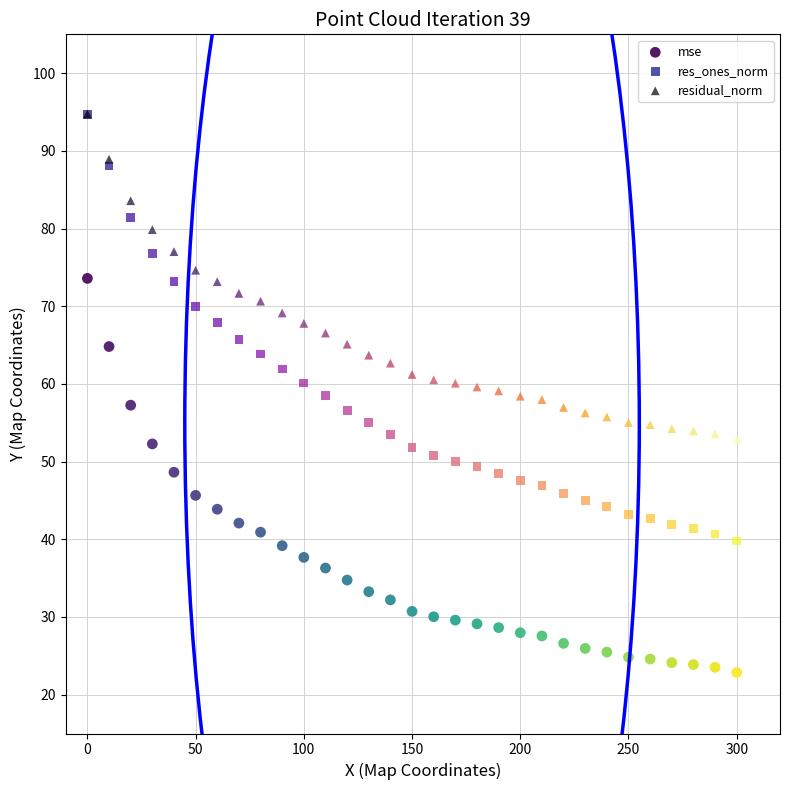

What are all the series names shown in the legend?

mse, res_ones_norm, residual_norm